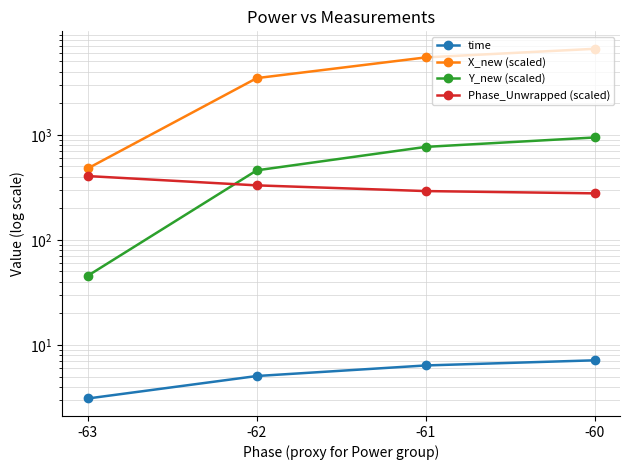

How many data points in Phase_Unwrapped (scaled) are less than 329?

2